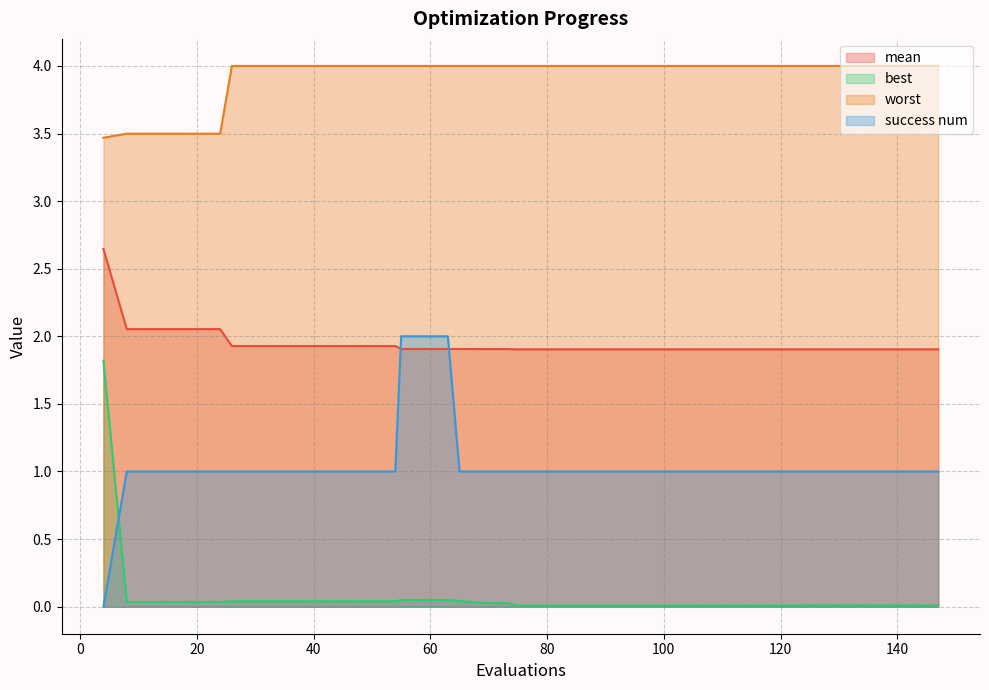

How many lines are shown in the chart?

4